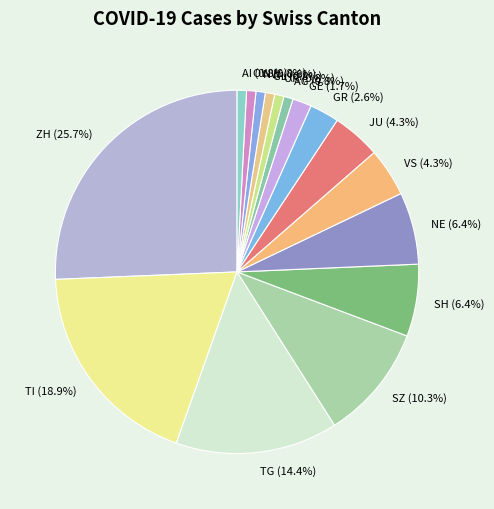

Which slice is the largest?

ZH